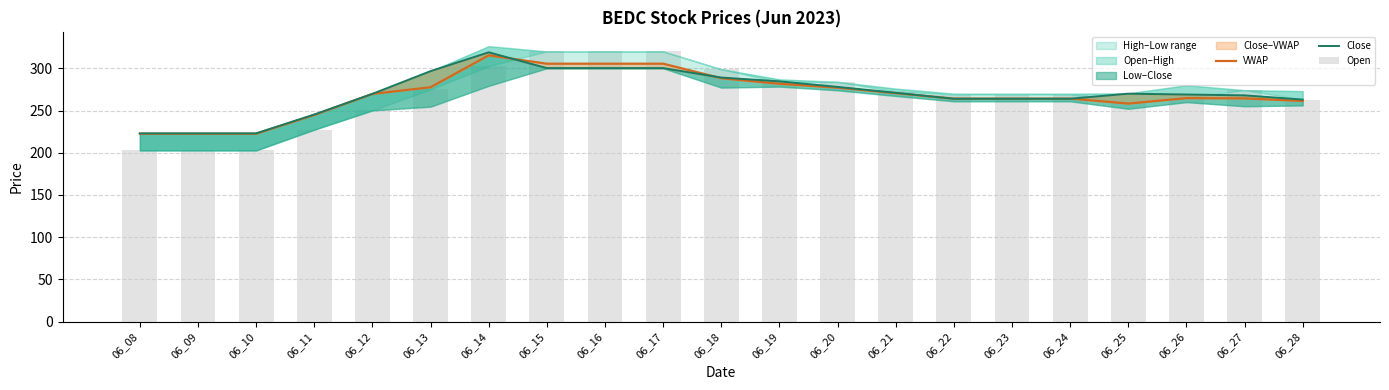

What is the total value across all series at 06_24?

797.2